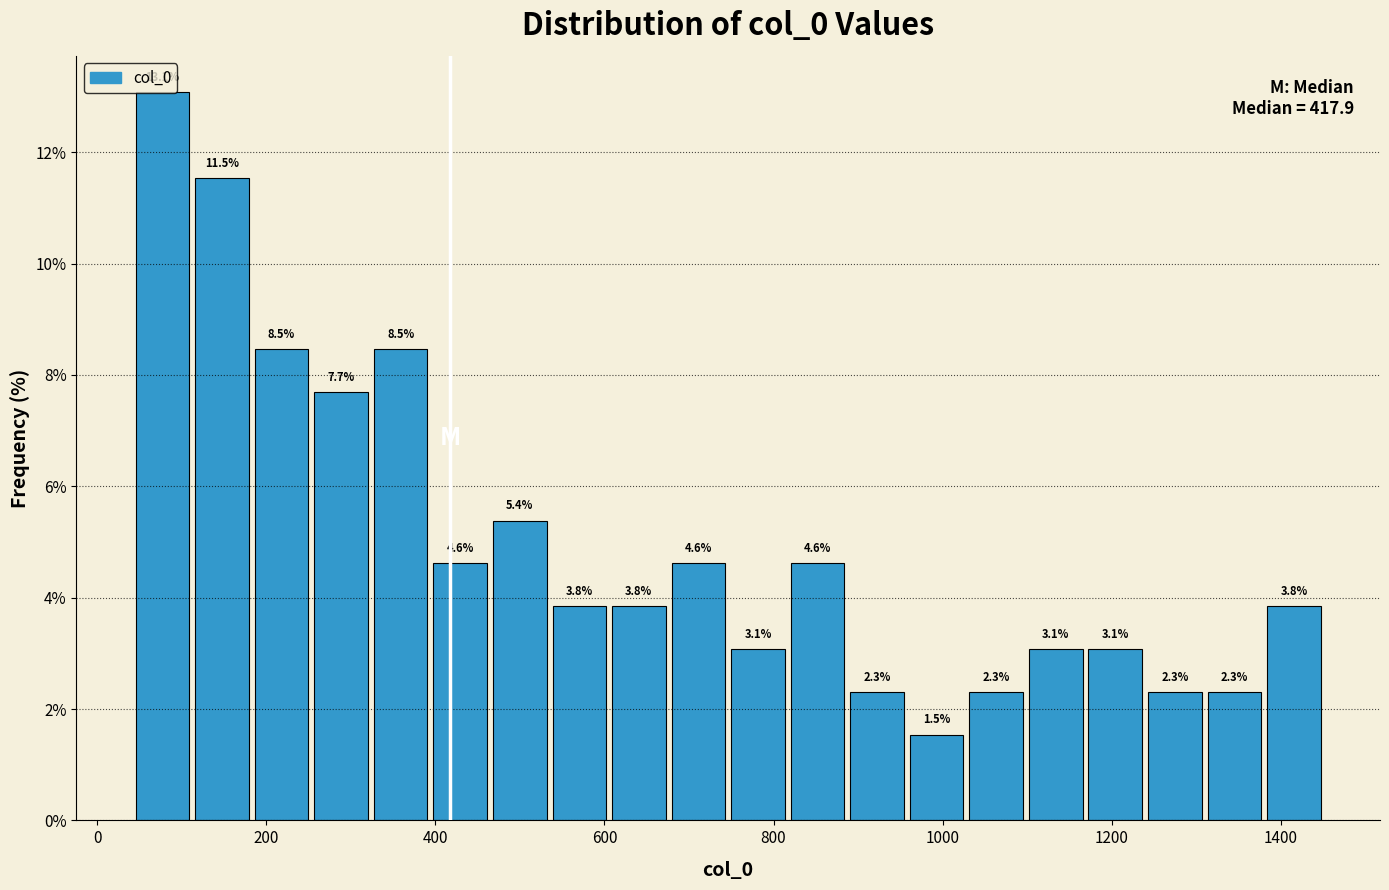

Read against the x-axis, roughly where is the centre of the tallest bar?

80